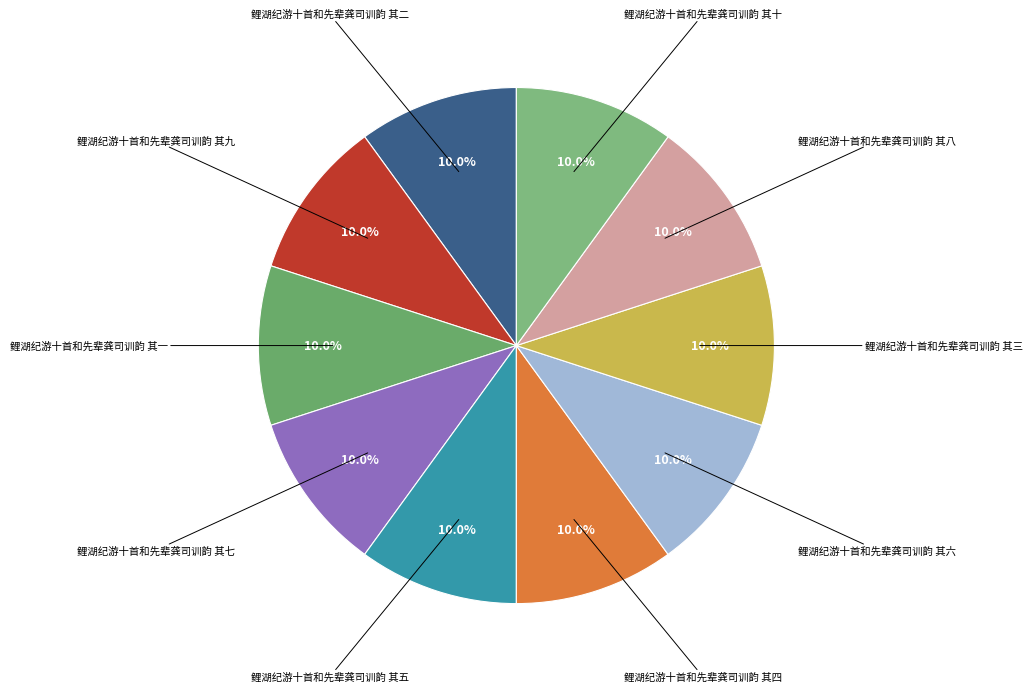

How many slices are in this pie chart?

10